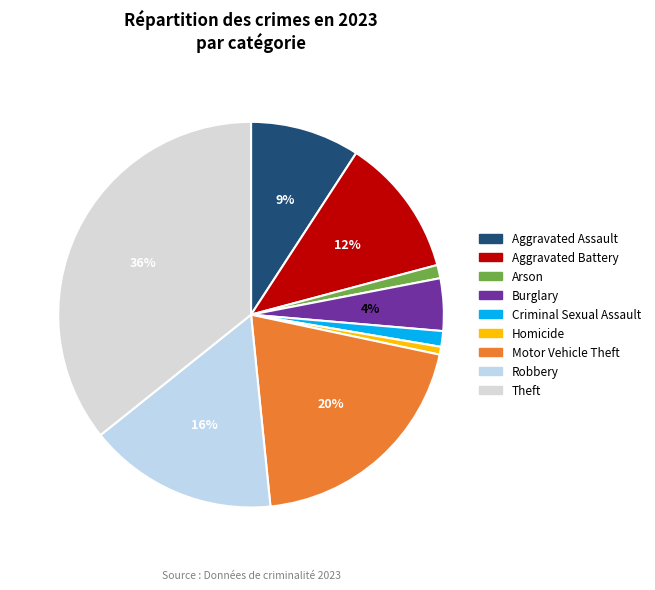

Approximately how many times larger is the value at Arson compared to Homicide?

1.7